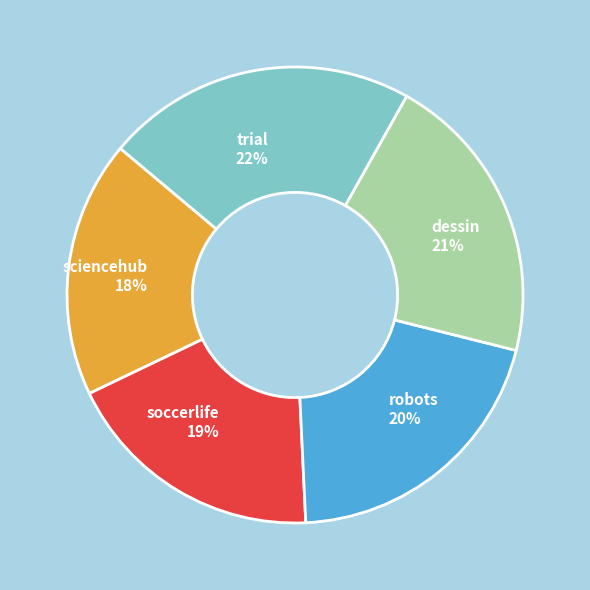

To the nearest percent, what is the combined percentage of sciencehub and soccerlife?

37%